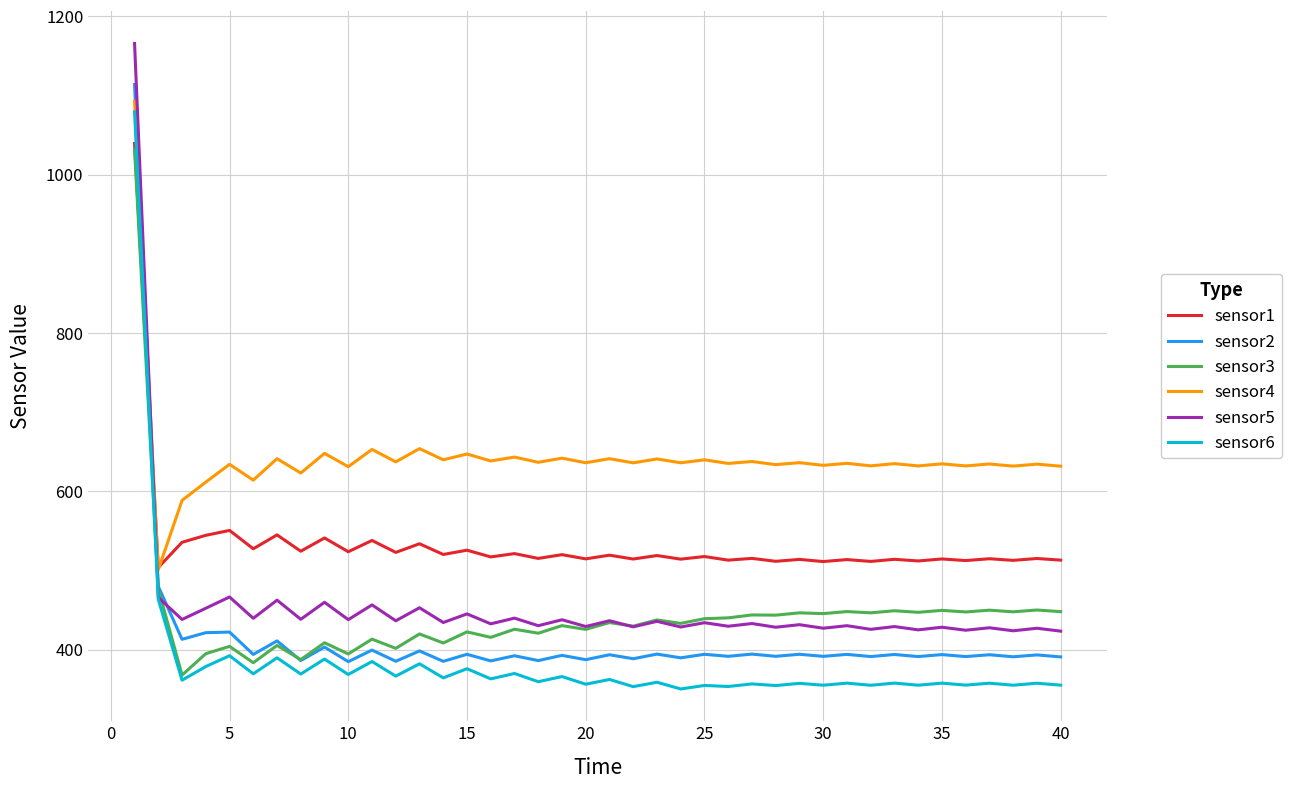

How many lines are shown in the chart?

6